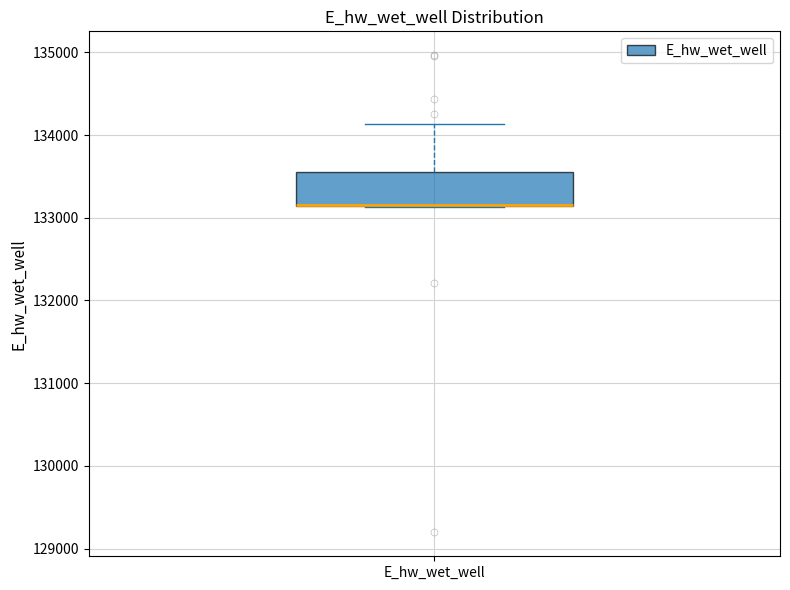

Transcribe this box plot: give where the median line is, the range the box spans, and where the two whiskers end, as read against the y-axis. The values are not printed on the chart, so give them approximately, as read against the axis.

median 133200 (drawn on the box's lower edge), box 133100 to 133500, whiskers 133100 to 134100